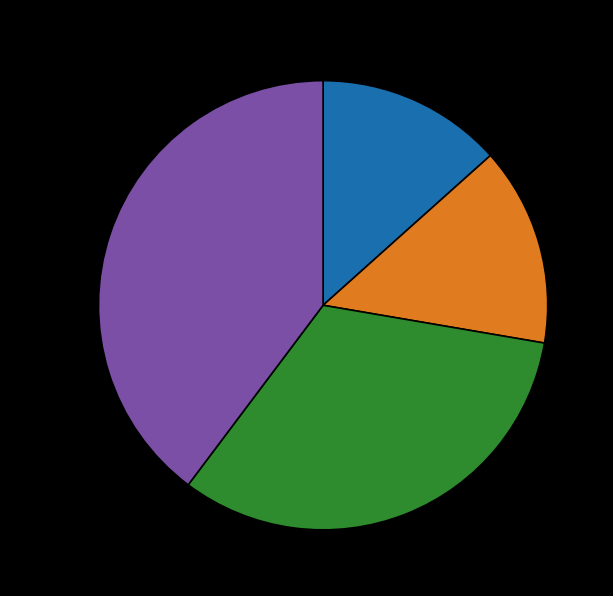

Is there any slice that represents more than half of the pie?

No